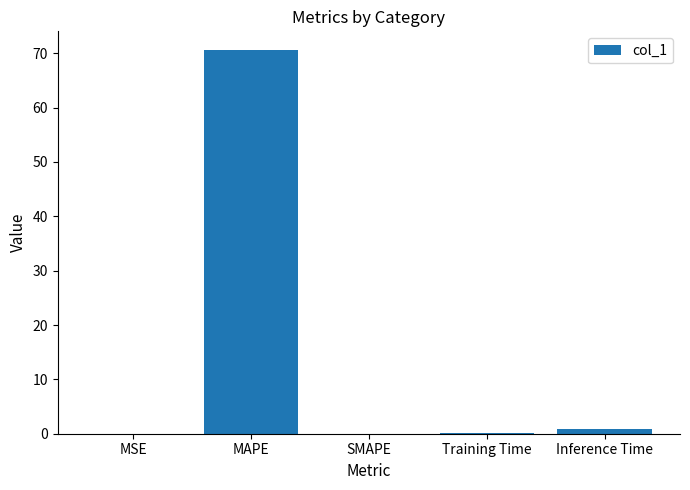

Are the bars horizontal?

No